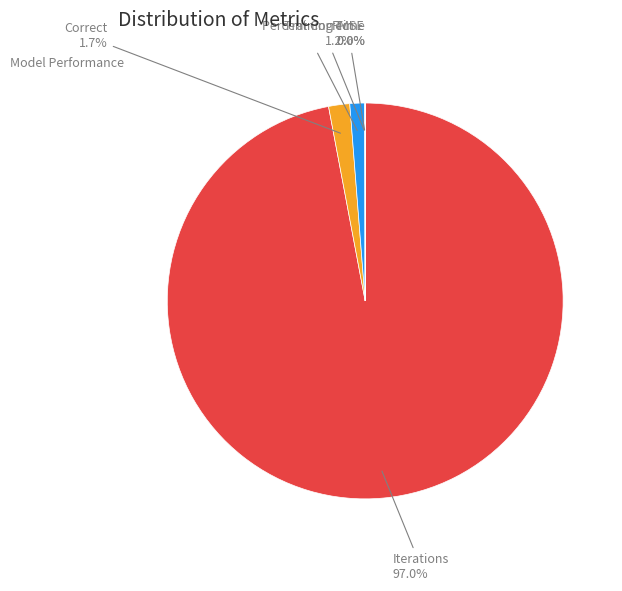

Which slice is the smallest?

Incorrect